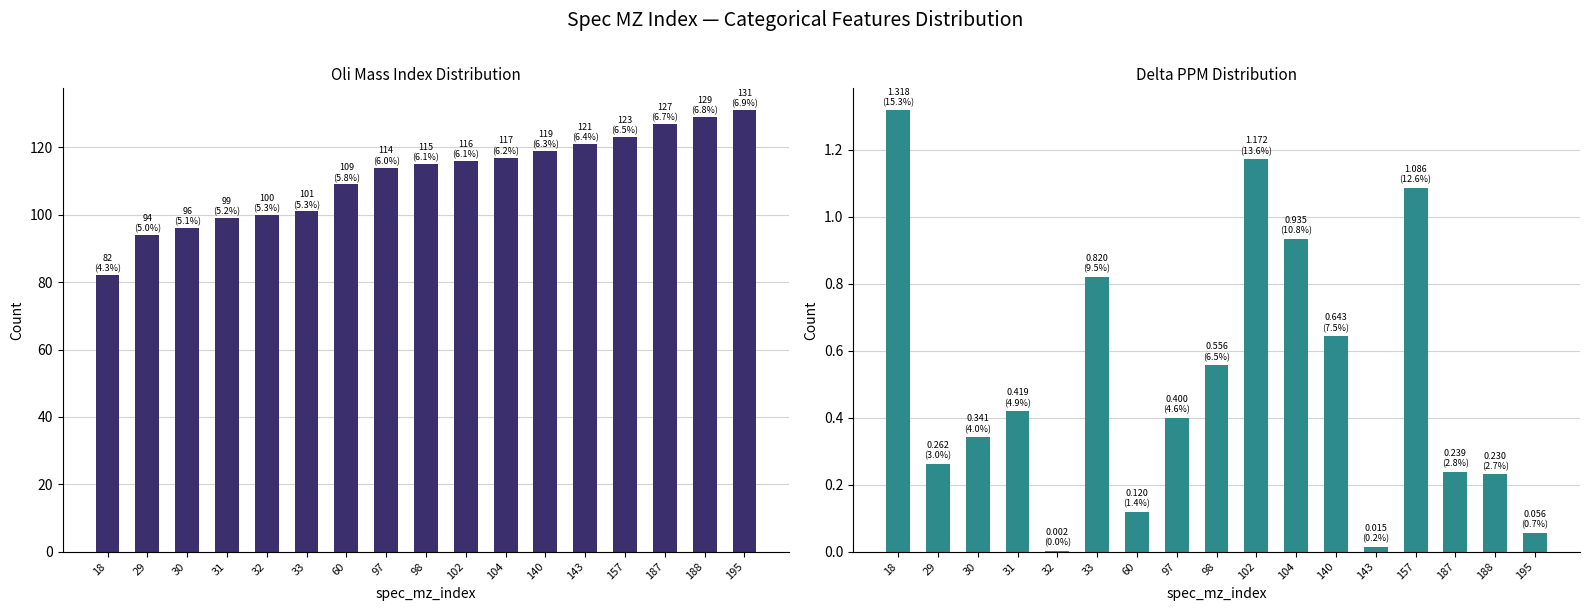

Count the number of categories in the chart.

17